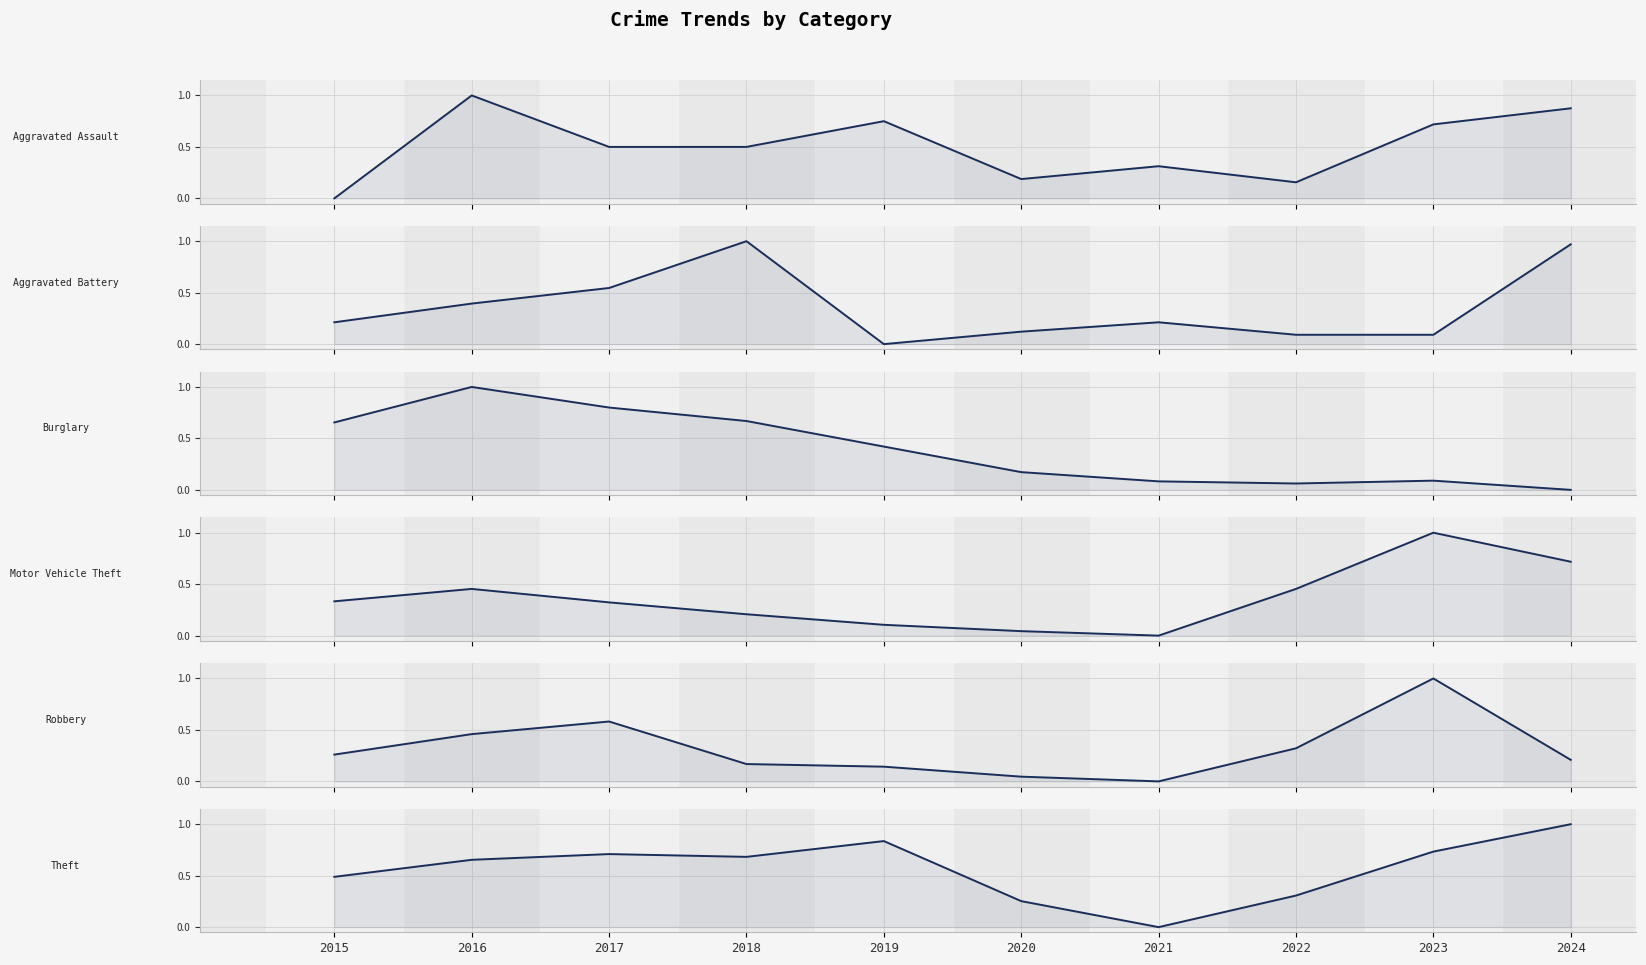

What is the value of the Burglary point at the 1st from the left?

0.7